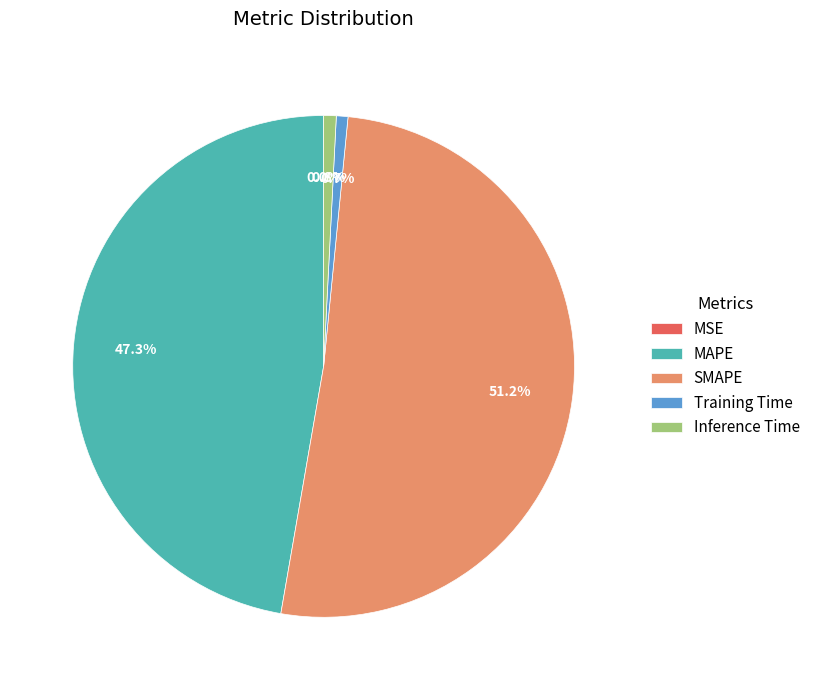

Which category has the biggest portion of the pie?

SMAPE